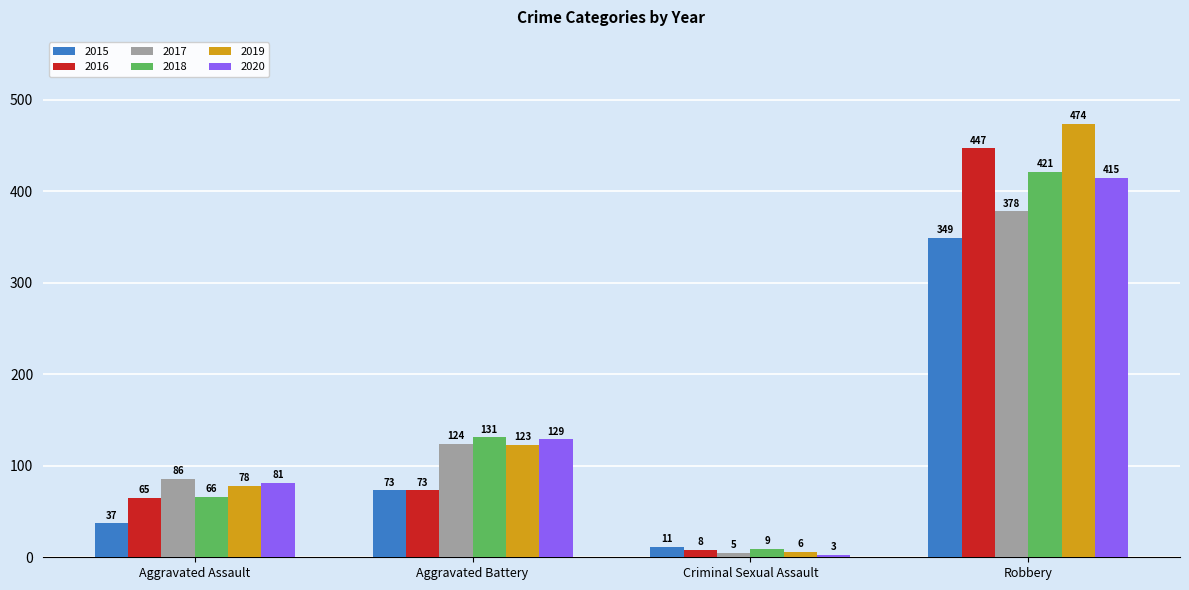

The value of 2019 at Aggravated Assault is 78. True or false?

True